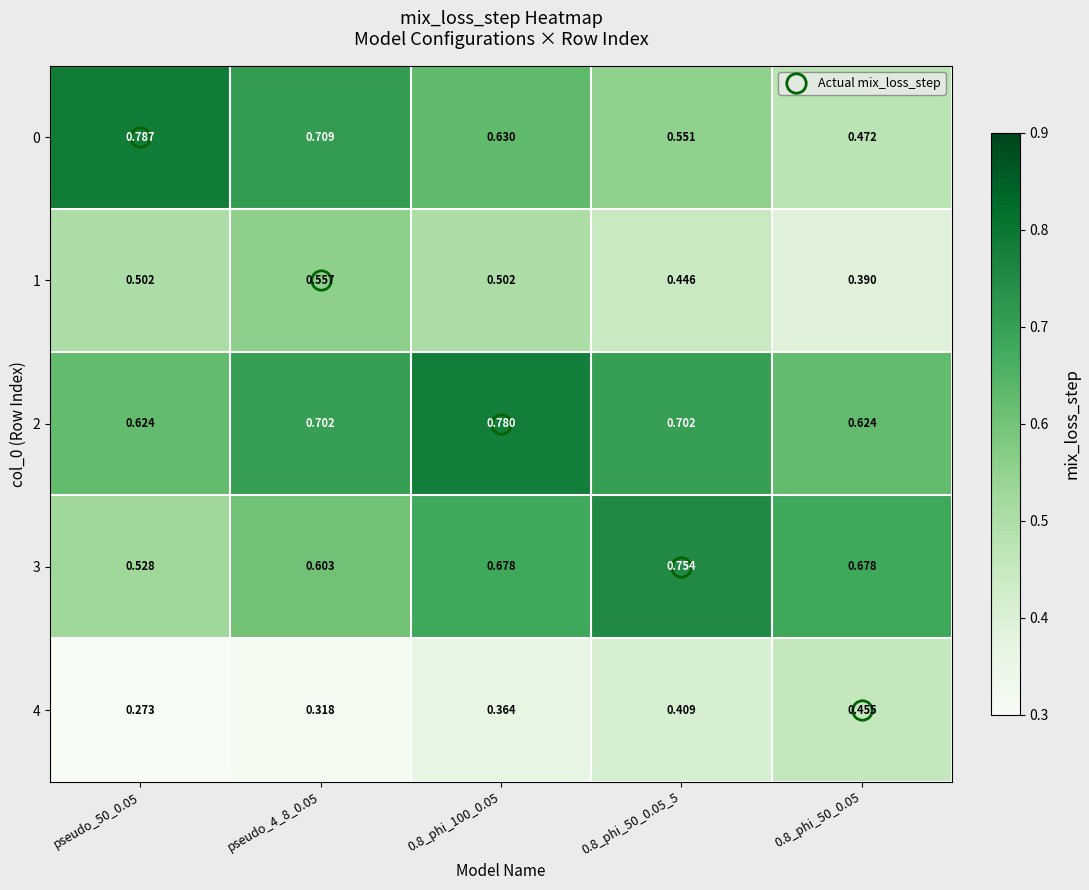

Which series has the largest range (max minus min)?

Actual mix_loss_step